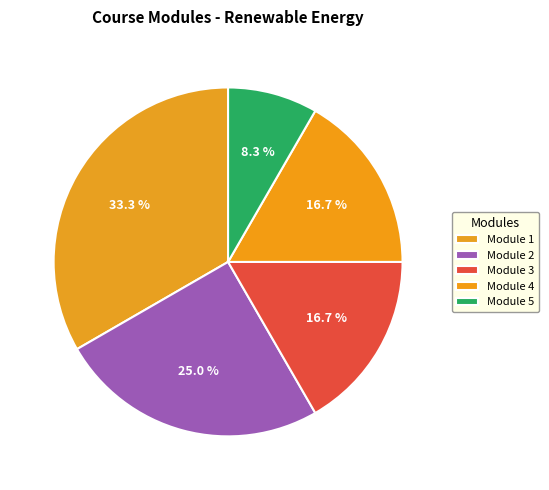

To the nearest percent, what is the average slice percentage?

20%